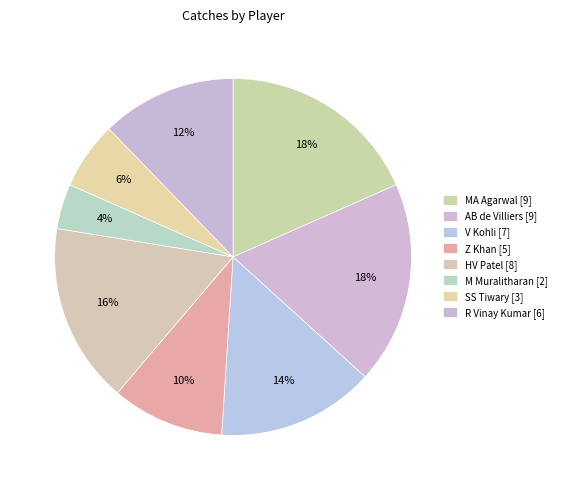

How many segments does this pie chart have?

8